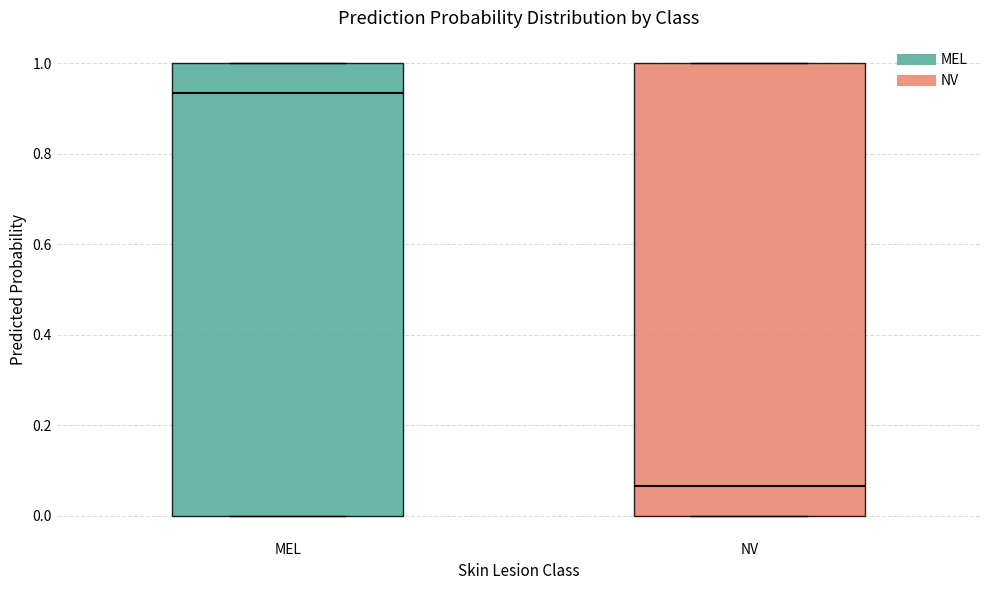

Which box has the lowest median line?

NV